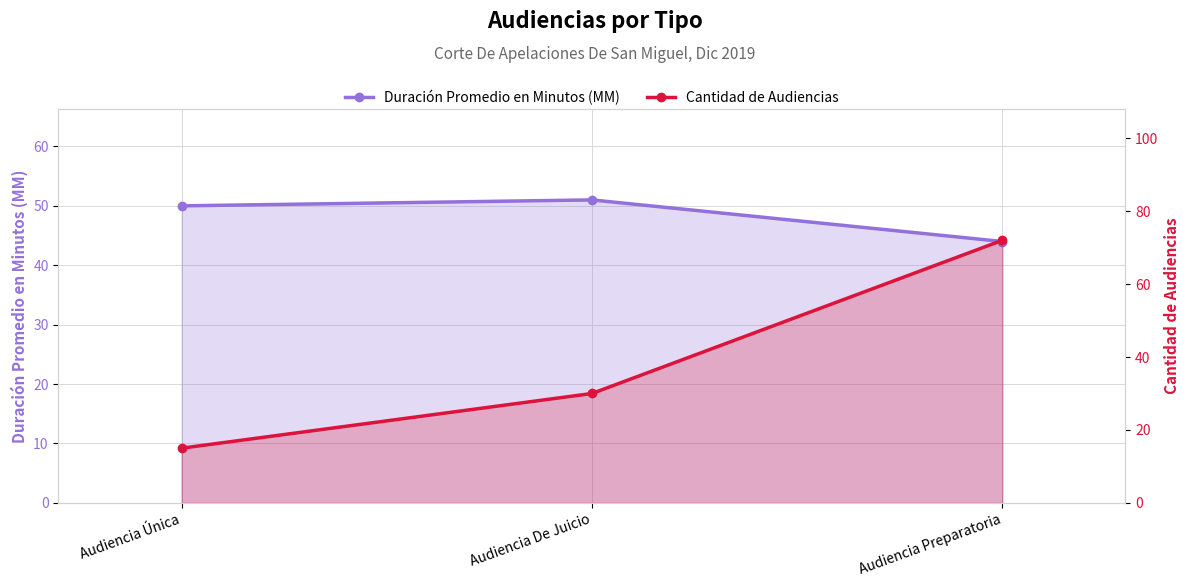

What are all the series names shown in the legend?

Duración Promedio en Minutos (MM), Cantidad de Audiencias